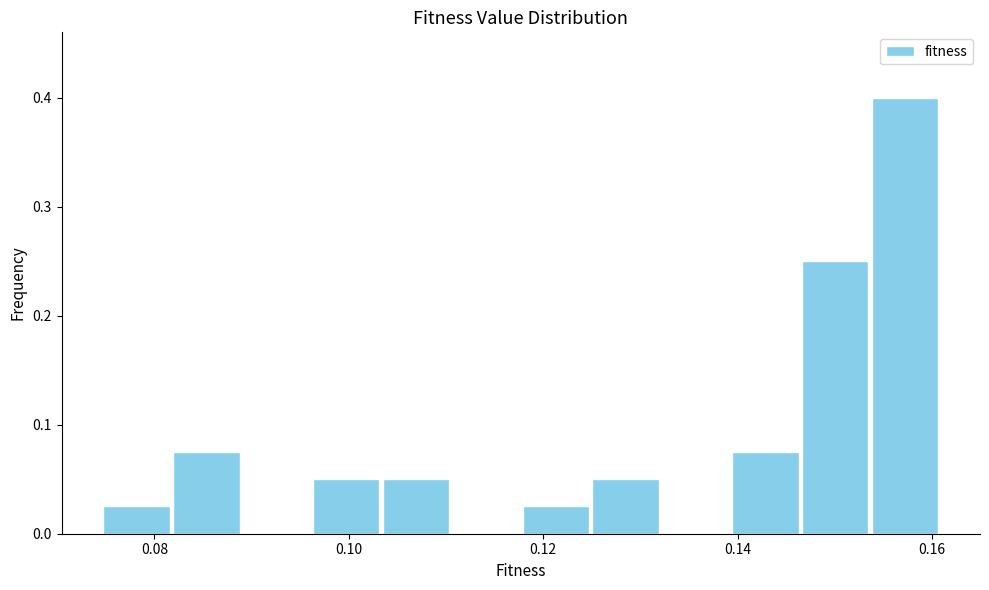

Read against the x-axis, roughly where is the centre of the tallest bar?

0.158